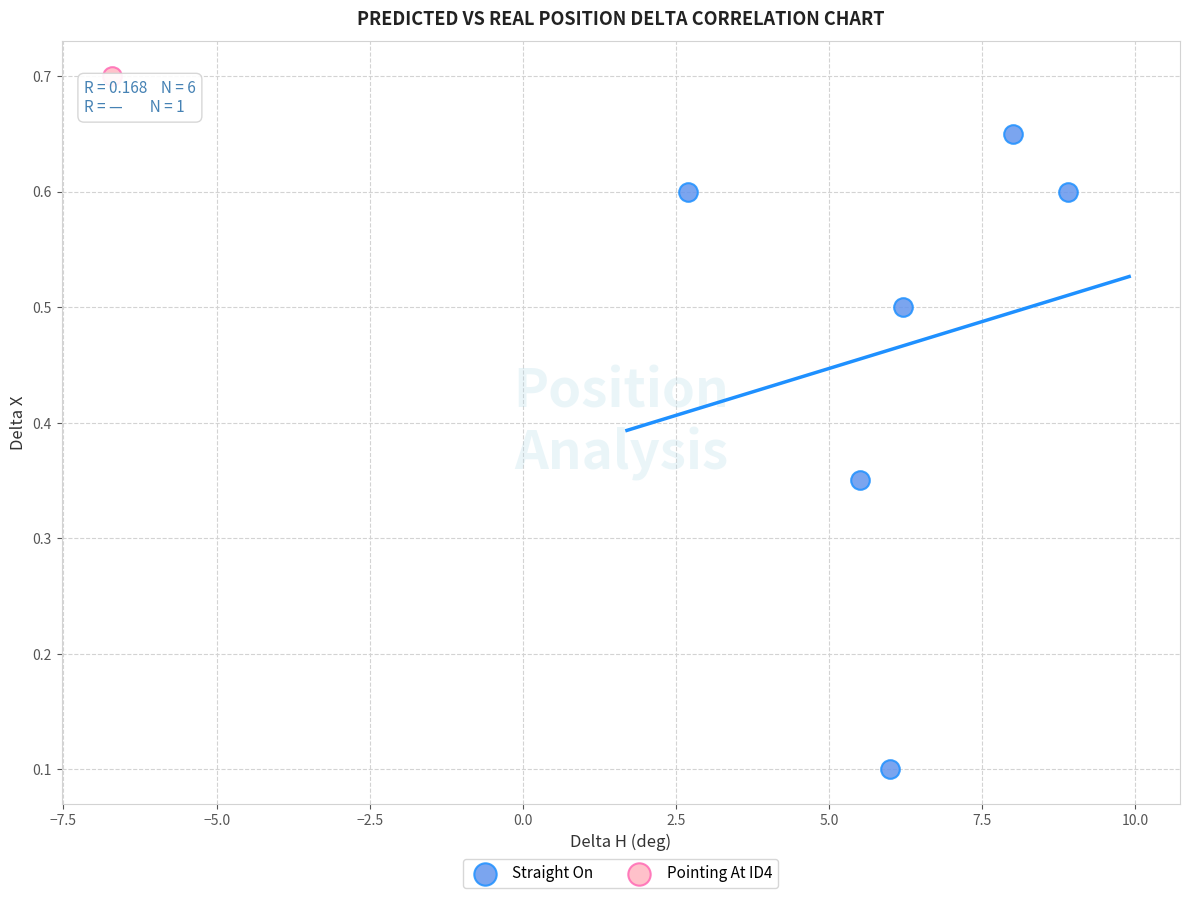

What are all the series names shown in the legend?

Straight On, Pointing At ID4